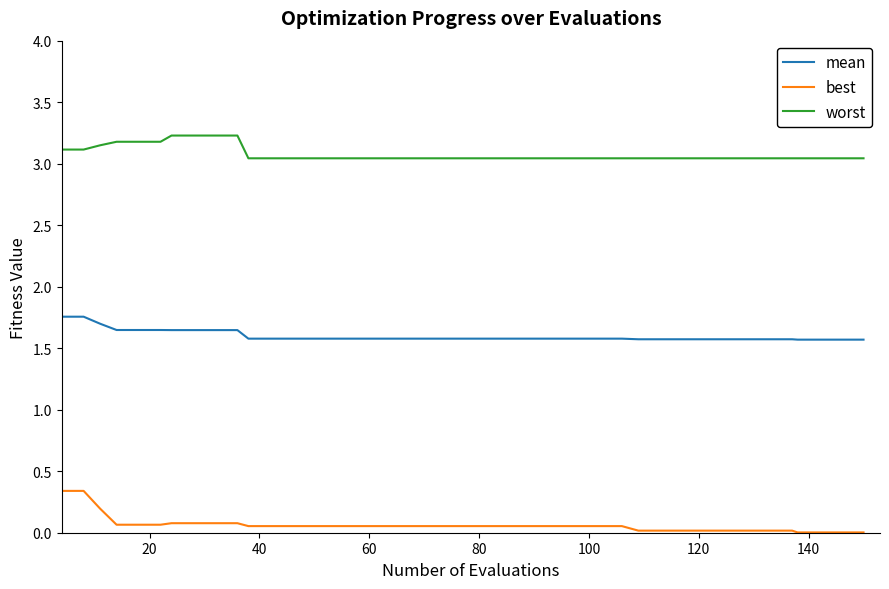

True or false: worst and mean cross at least once.

False